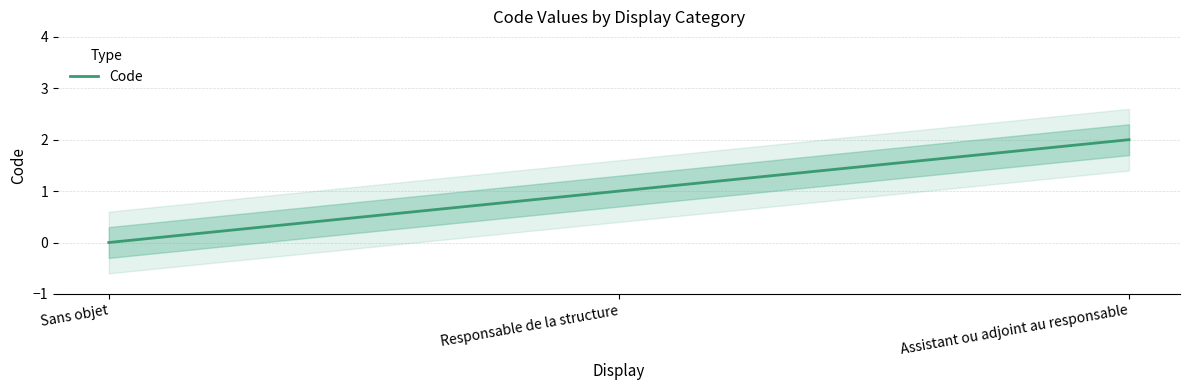

Which has a higher value, Assistant ou adjoint au responsable or Sans objet?

Assistant ou adjoint au responsable